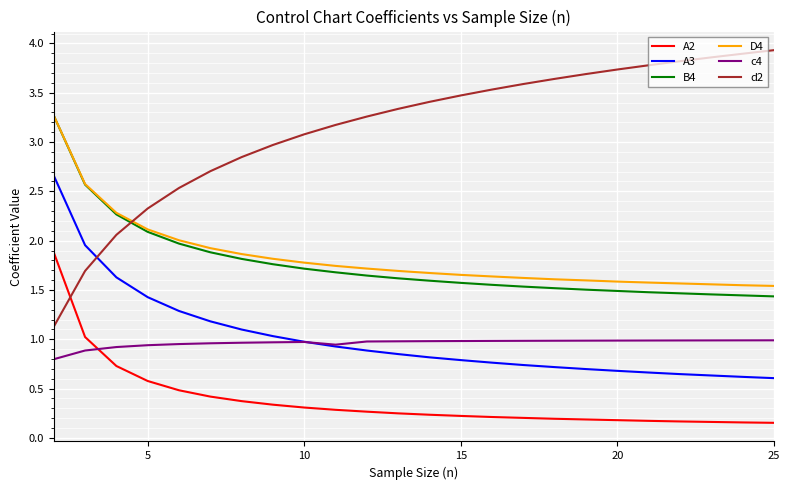

Which series has the widest spread of values?

d2